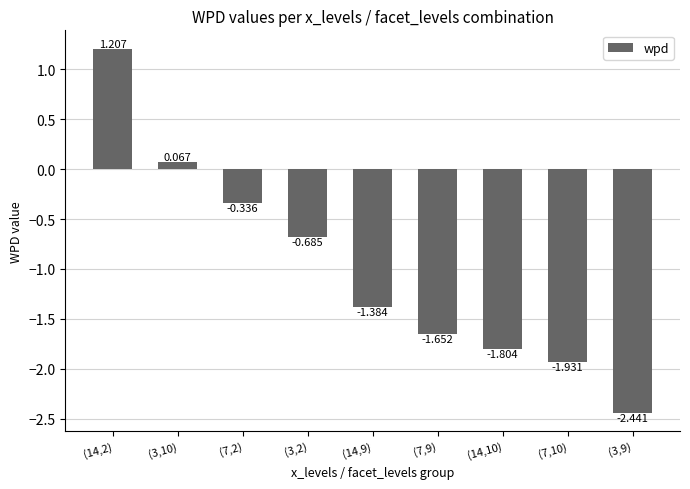

Does the chart contain stacked bars?

No